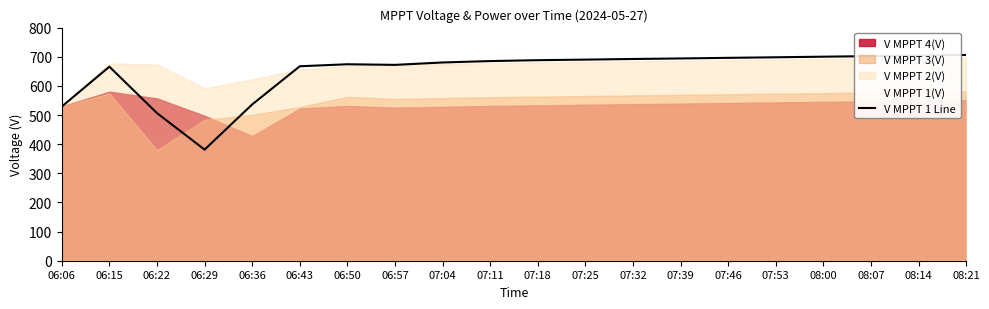

How many lines are shown in the chart?

1